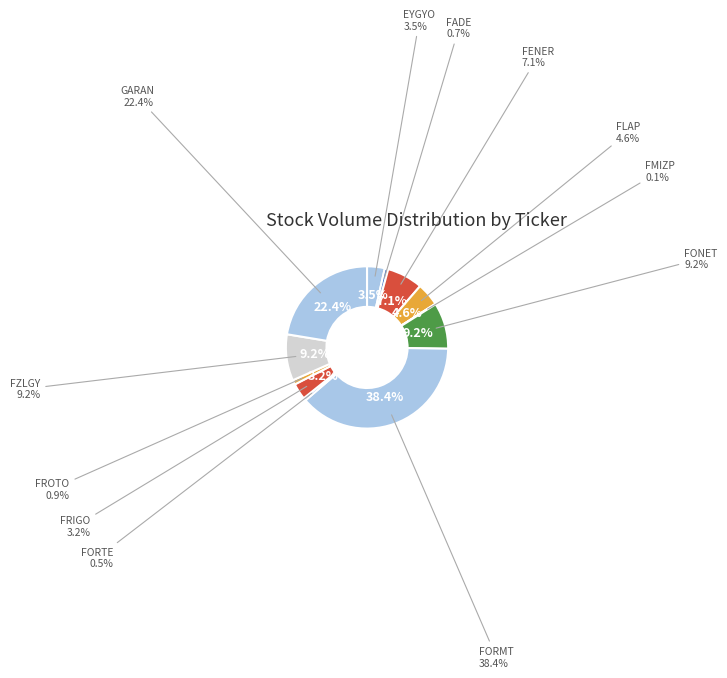

Between FMIZP and FZLGY, which is larger?

FZLGY